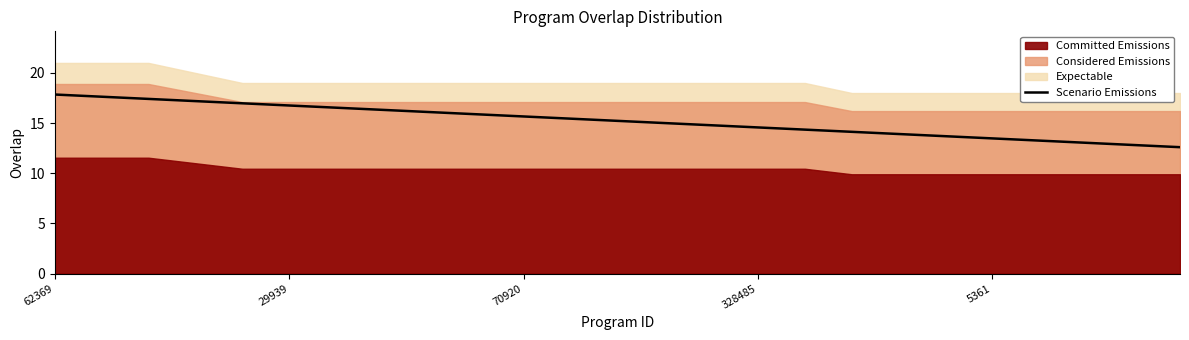

True or false: Scenario Emissions has a value of 5.1 at 5361.

False